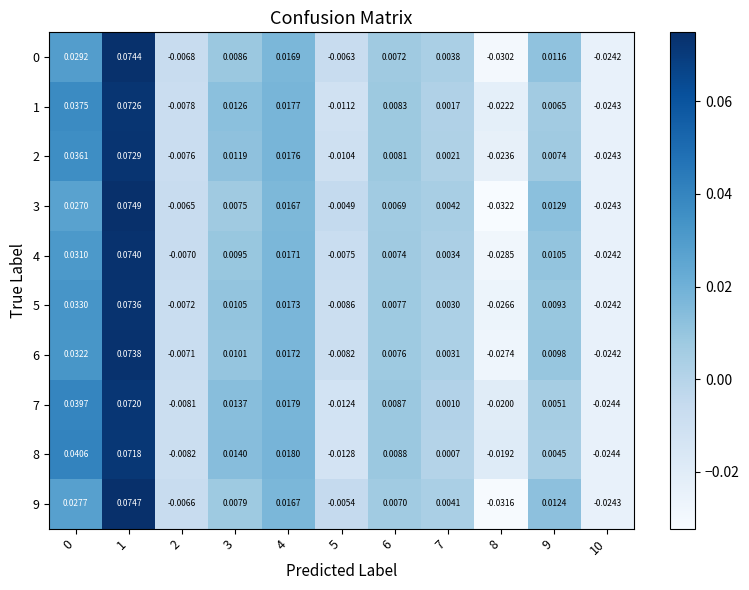

Is the value of 9 at 5 greater than the value of 0 at 8?

Yes